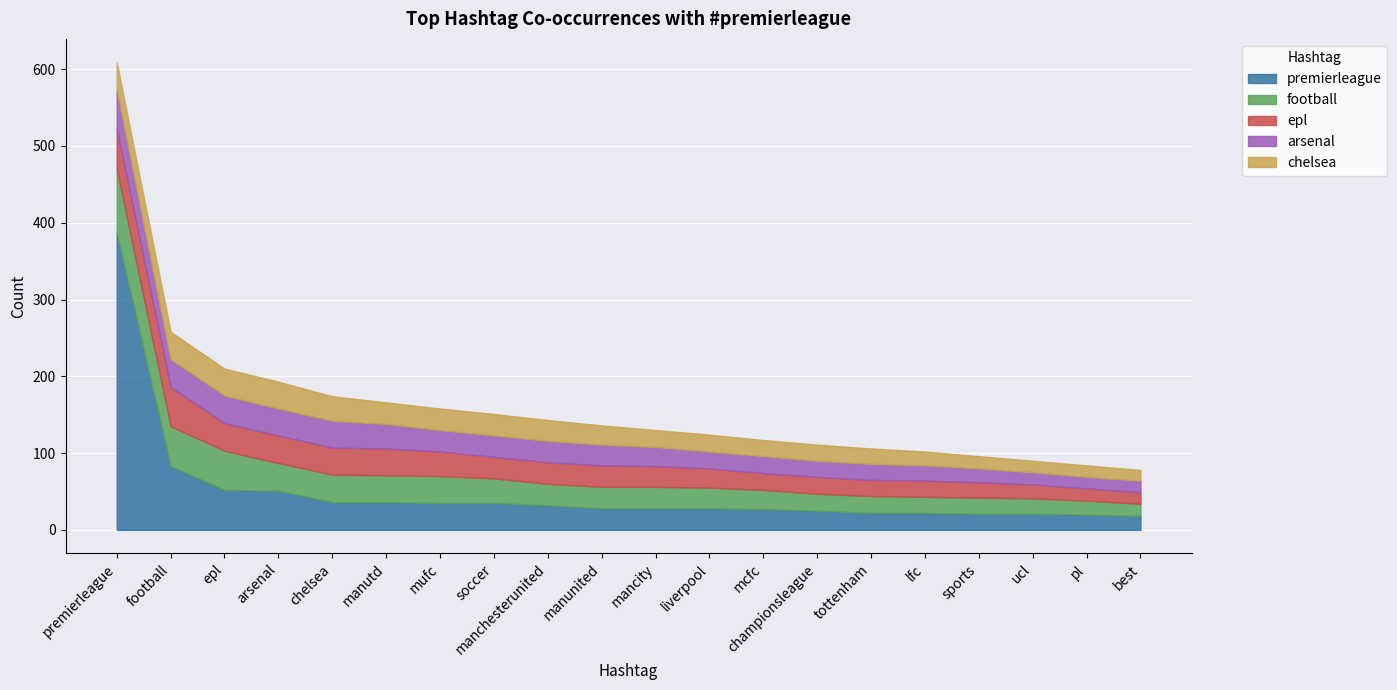

Reading left to right, extract all data points from this chart.

premierleague: premierleague=387	football=83	epl=52	arsenal=51	chelsea=36	manutd=36	mufc=35	soccer=35	manchesterunited=32	manunited=28	mancity=28	liverpool=28	mcfc=27	championsleague=25	tottenham=22	lfc=22	sports=21	ucl=21	pl=20	best=18
football: premierleague=83	football=52	epl=51	arsenal=36	chelsea=36	manutd=35	mufc=35	soccer=32	manchesterunited=28	manunited=28	mancity=28	liverpool=27	mcfc=25	championsleague=22	tottenham=22	lfc=21	sports=21	ucl=20	pl=18	best=16
epl: premierleague=52	football=51	epl=36	arsenal=36	chelsea=35	manutd=35	mufc=32	soccer=28	manchesterunited=28	manunited=28	mancity=27	liverpool=25	mcfc=22	championsleague=22	tottenham=21	lfc=21	sports=20	ucl=18	pl=16	best=15
arsenal: premierleague=51	football=36	epl=36	arsenal=35	chelsea=35	manutd=32	mufc=28	soccer=28	manchesterunited=28	manunited=27	mancity=25	liverpool=22	mcfc=22	championsleague=21	tottenham=21	lfc=20	sports=18	ucl=16	pl=15	best=15
chelsea: premierleague=36	football=36	epl=35	arsenal=35	chelsea=32	manutd=28	mufc=28	soccer=28	manchesterunited=27	manunited=25	mancity=22	liverpool=22	mcfc=21	championsleague=21	tottenham=20	lfc=18	sports=16	ucl=15	pl=15	best=14